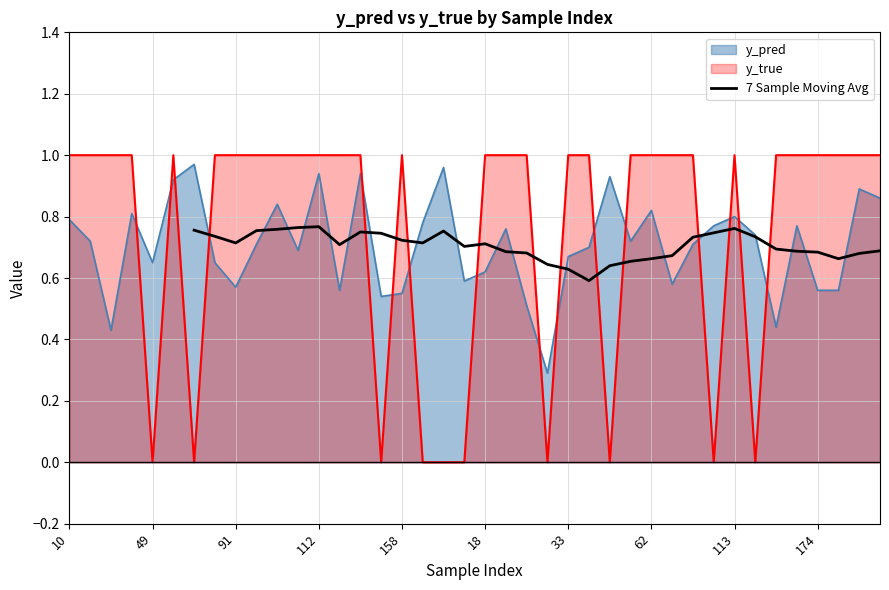

What is the difference between the maximum and second lowest values?

0.1